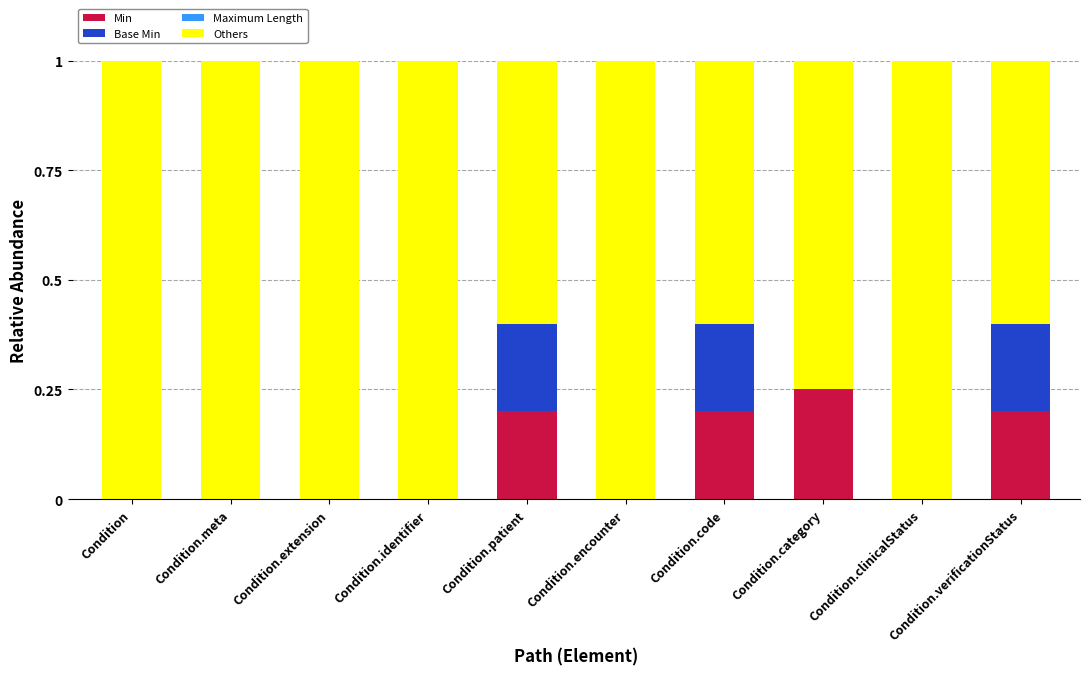

At which label does Min reach its peak?

Condition.category